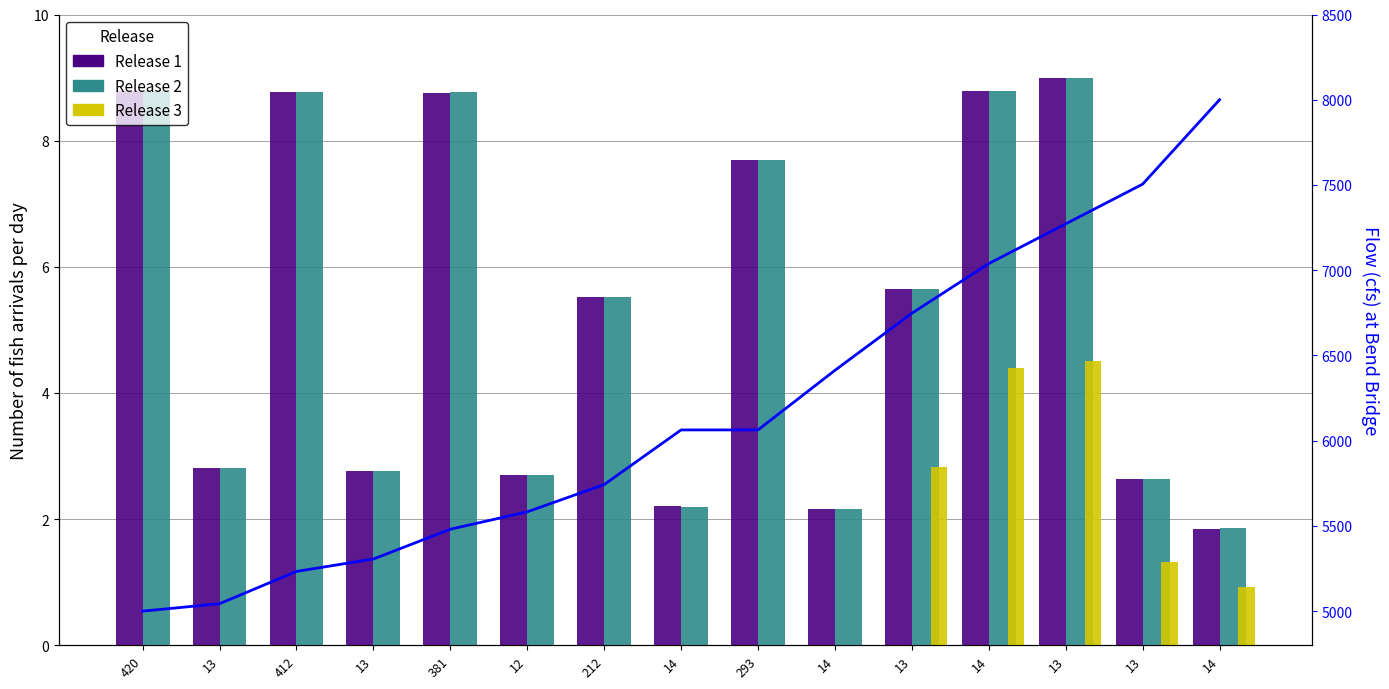

What is the difference between the Flow values at 12 and 381?

101.9